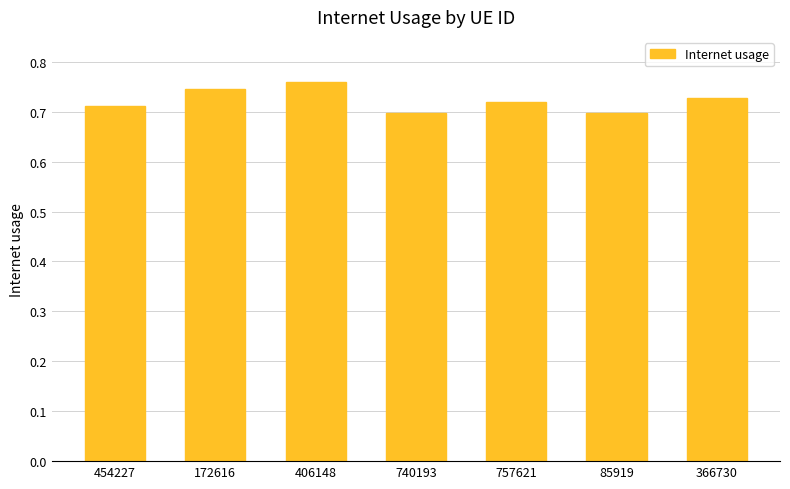

How many values are between 0 and 1?

7